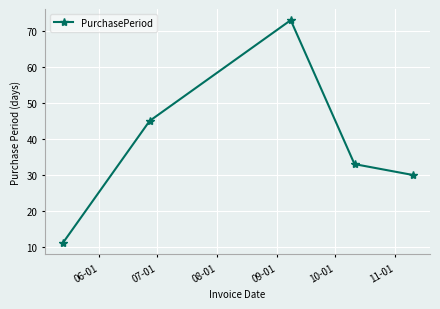

True or false: there are more than 0 points higher than both neighbors.

True